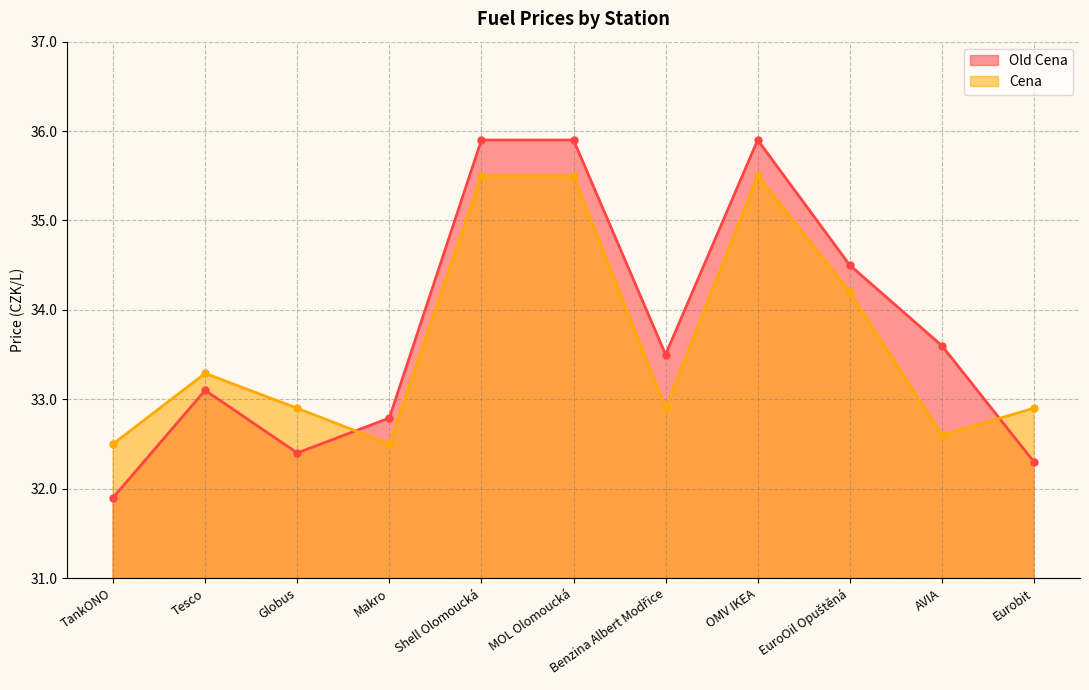

Which series changed the most between Tesco and MOL Olomoucká?

Old Cena